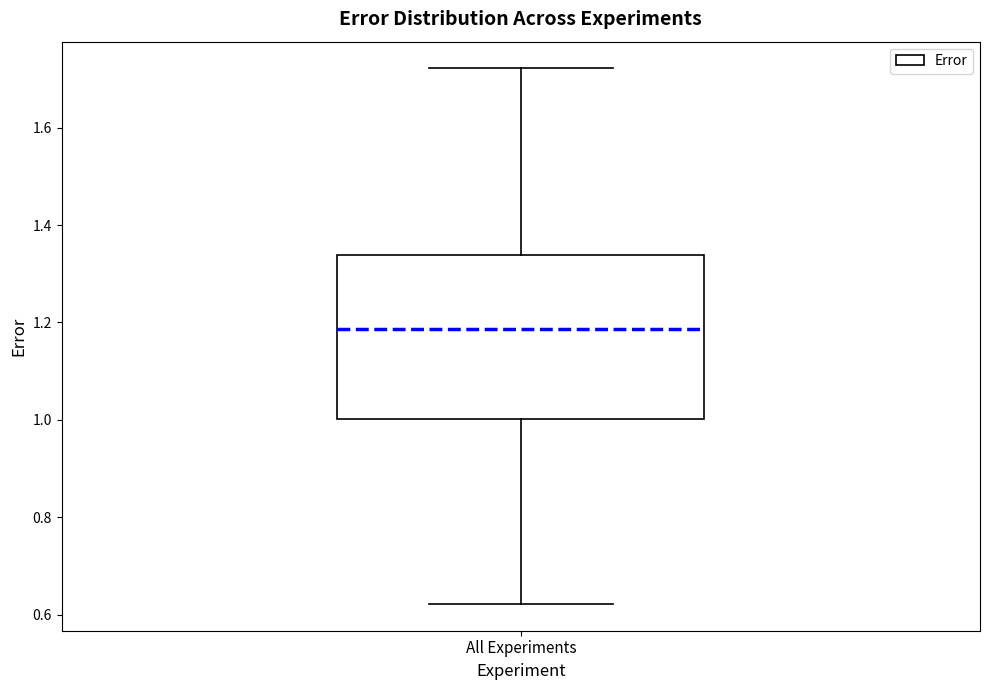

Read this box plot against the y-axis: the position of the median line, the range covered by the box, and the ends of both whiskers. The values are not printed on the chart, so give them approximately, as read against the axis.

median 1.18, box 1.00 to 1.34, whiskers 0.62 to 1.72